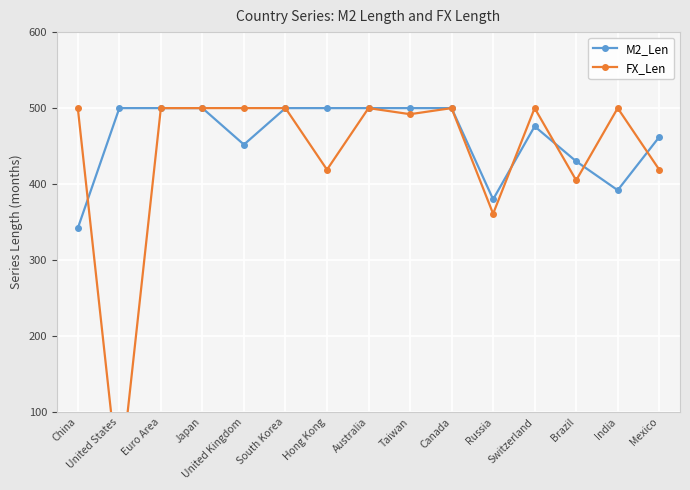

What is the total value across all series at Mexico?

881